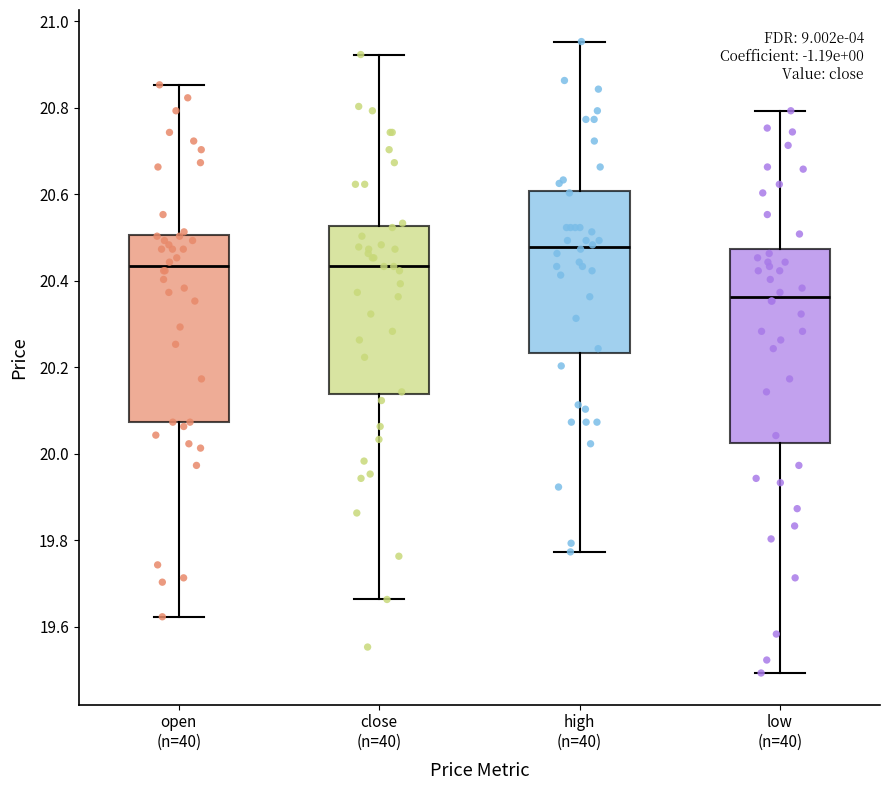

Where does the median line of the box for low (n=40) sit on the y-axis? The values are not printed on the chart, so give them approximately, as read against the axis.

20.36